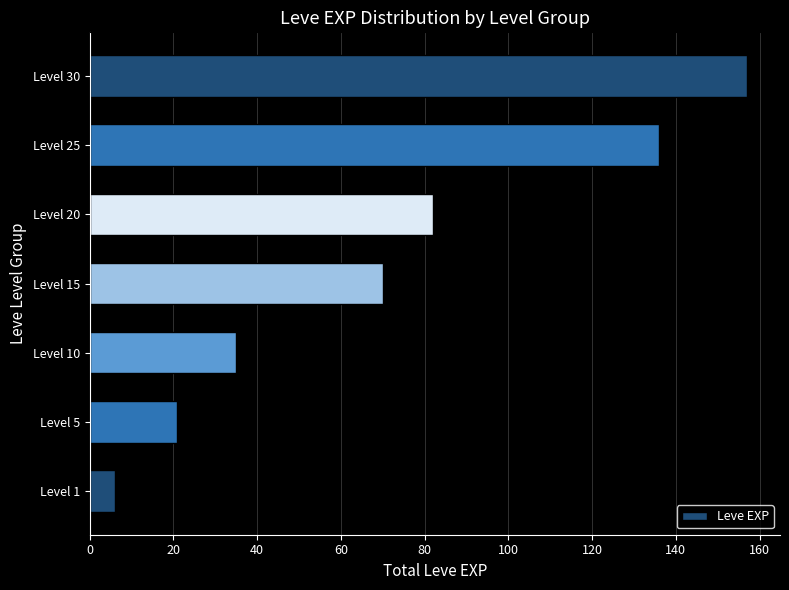

What value does the data have at Level 15, to the nearest 10?

70